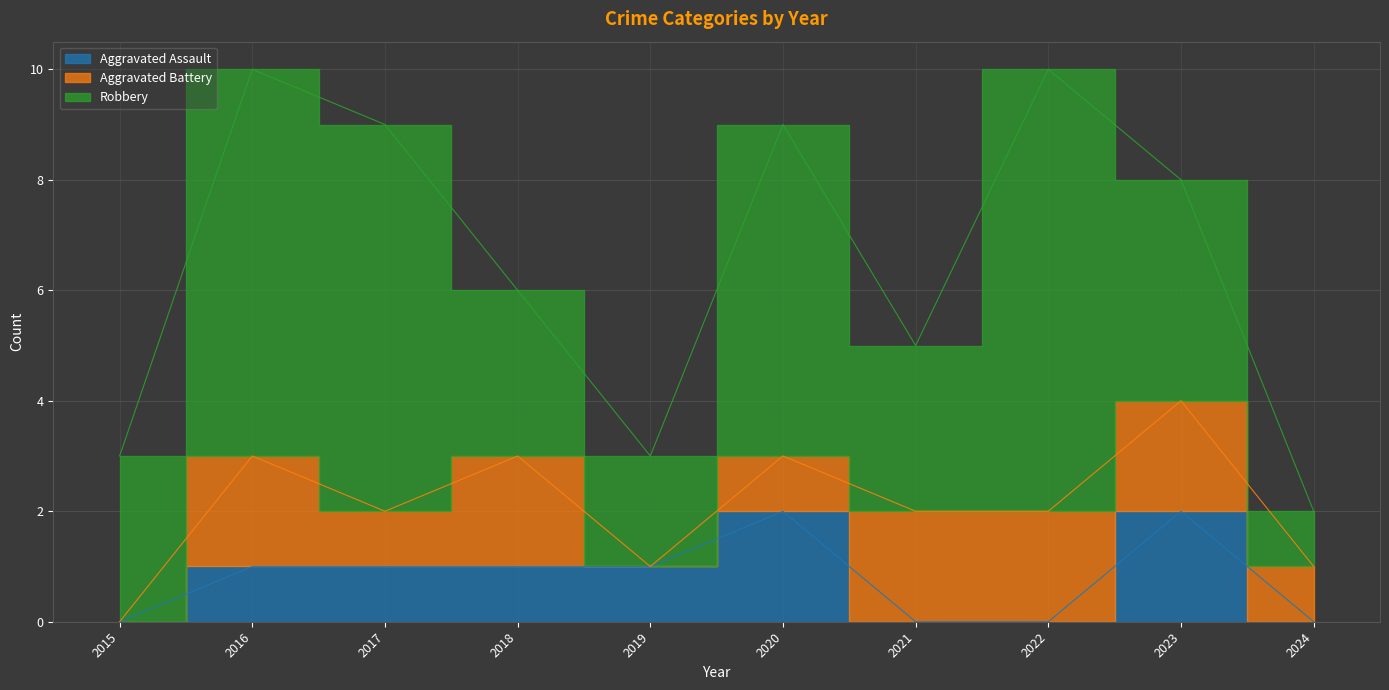

True or false: Aggravated Assault and Robbery intersect in this chart.

False